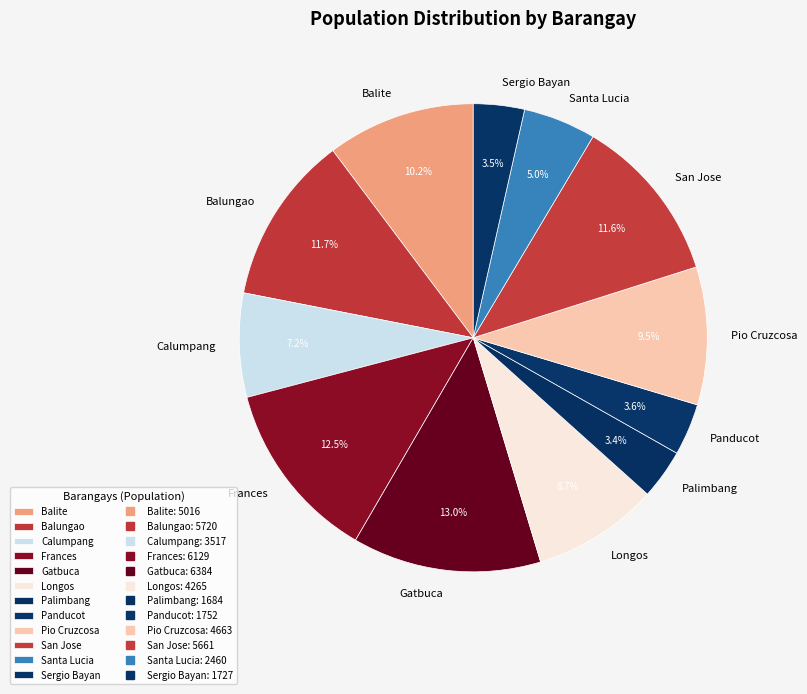

Which slice is the largest?

Gatbuca